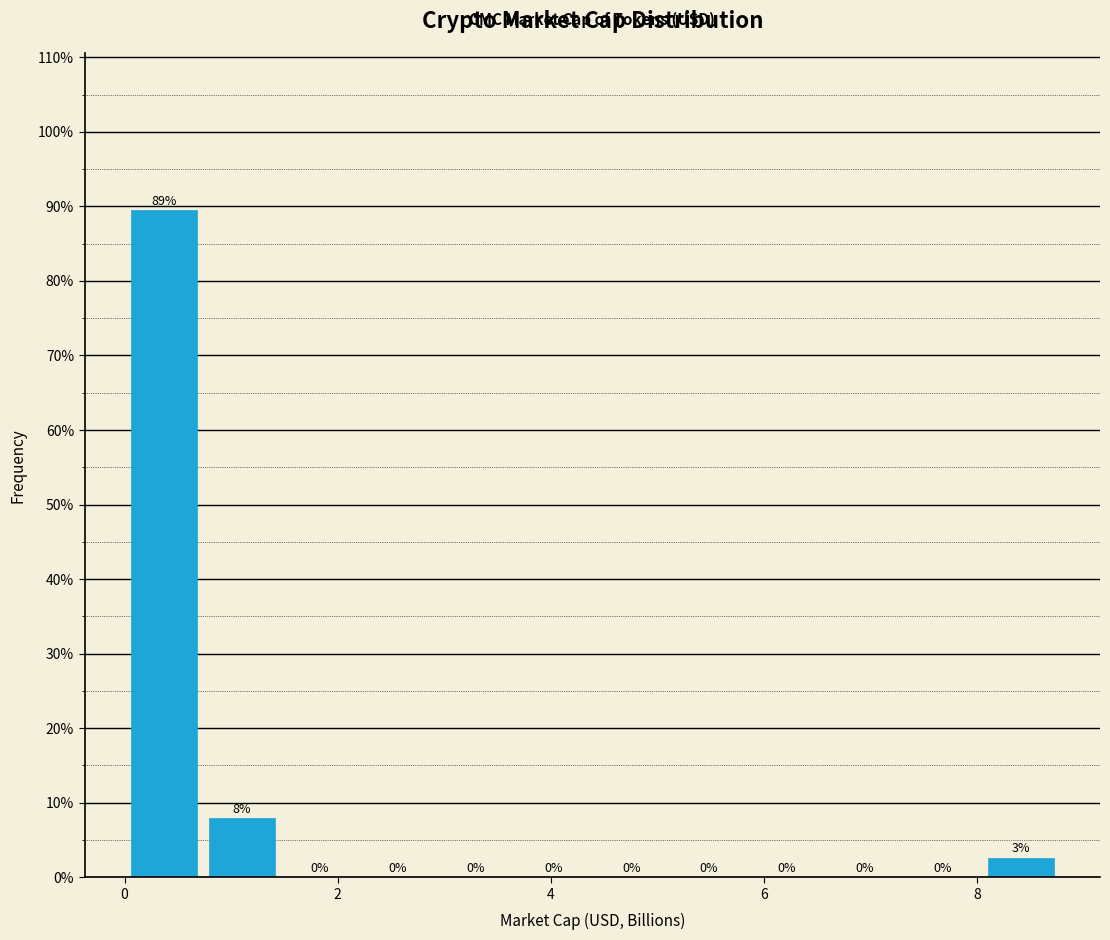

Read against the x-axis, roughly where is the centre of the tallest bar?

0.4